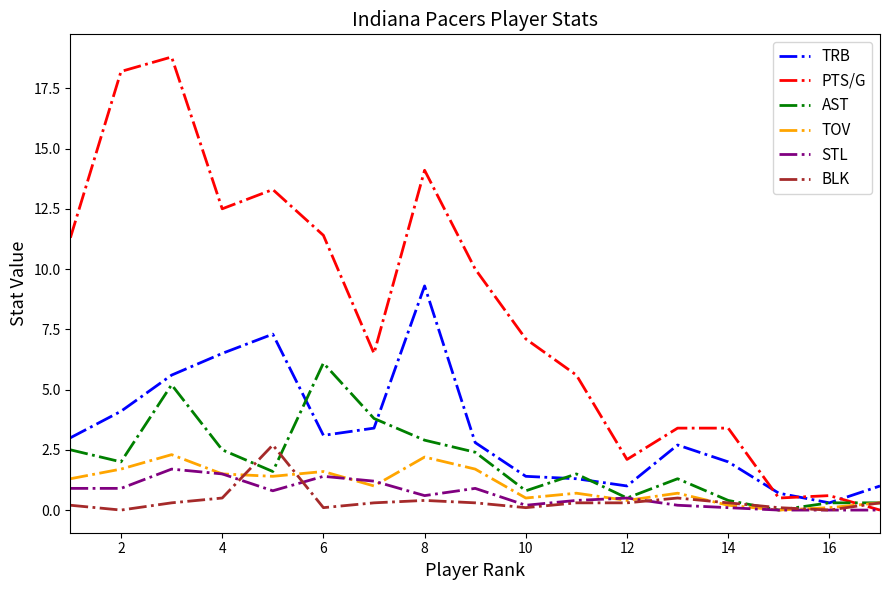

What is the greatest value displayed?

18.8